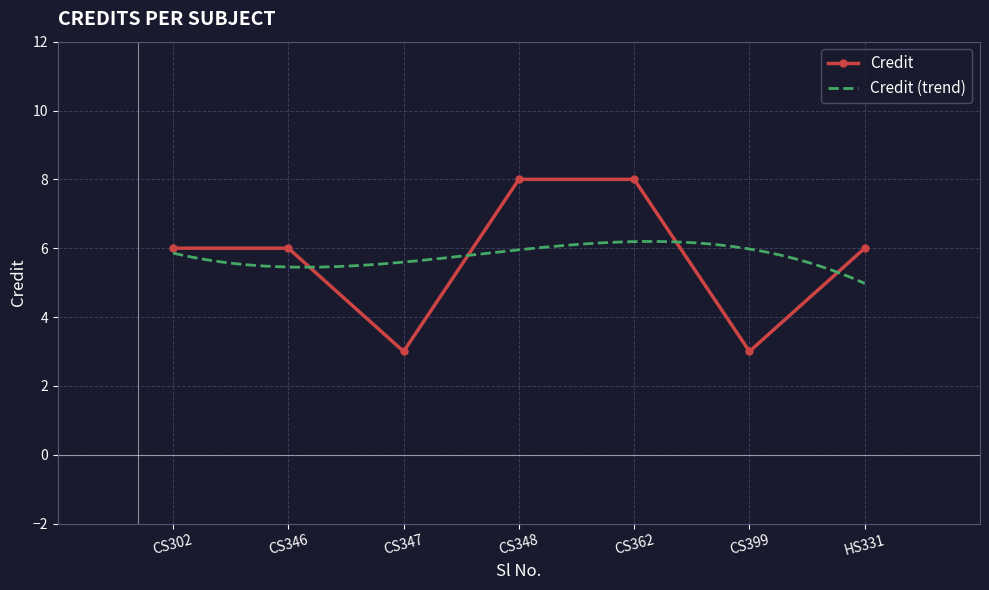

How many interior local valleys does the Credit series have?

2